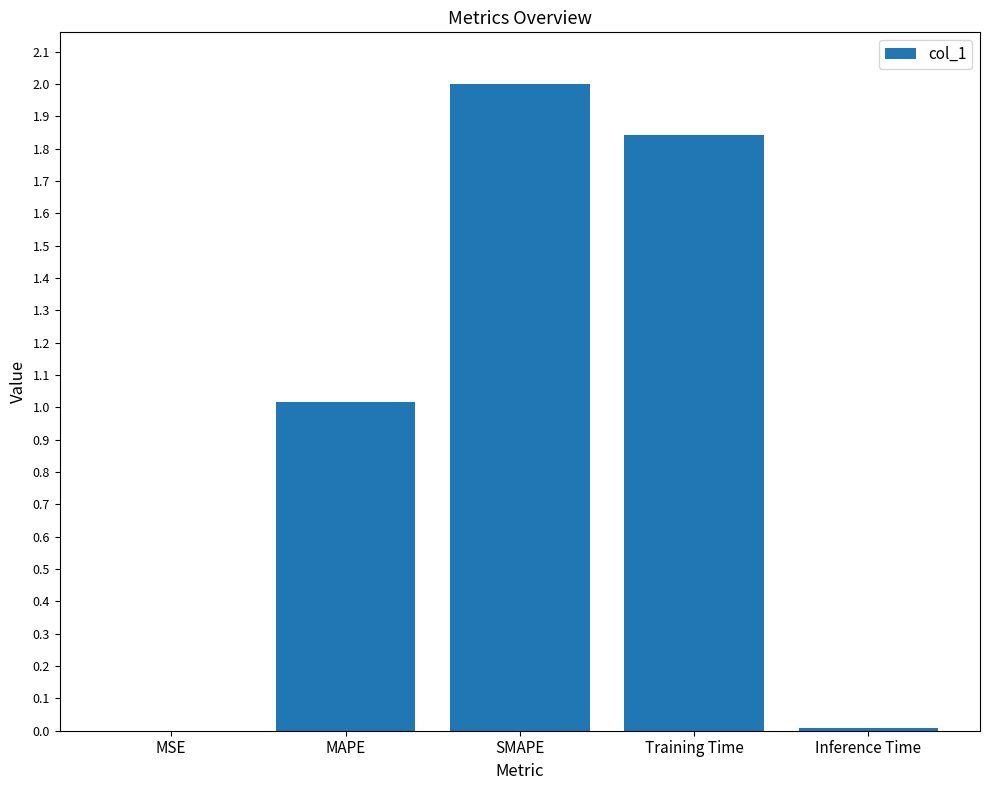

Where is the data nearest to the value 1?

MAPE